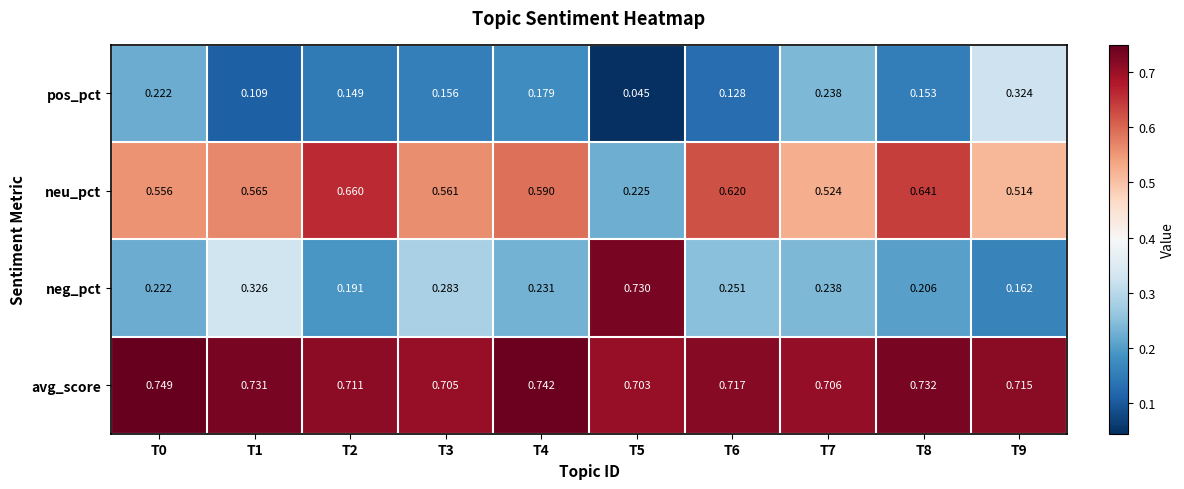

How many data points does each series have?

10